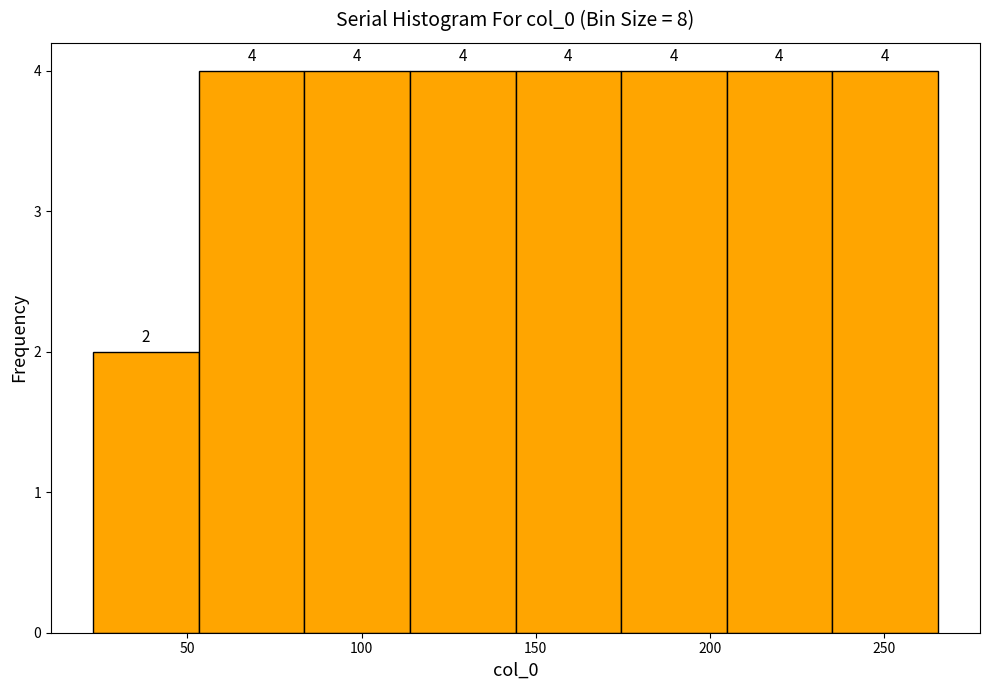

Reading left to right, list every bar in this chart as the range it spans on the x-axis followed by its height. The bar edges are not printed on the chart, so give them approximately, as read against the axis.

25 to 55: 2
55 to 85: 4
85 to 115: 4
115 to 145: 4
145 to 175: 4
175 to 205: 4
205 to 235: 4
235 to 265: 4